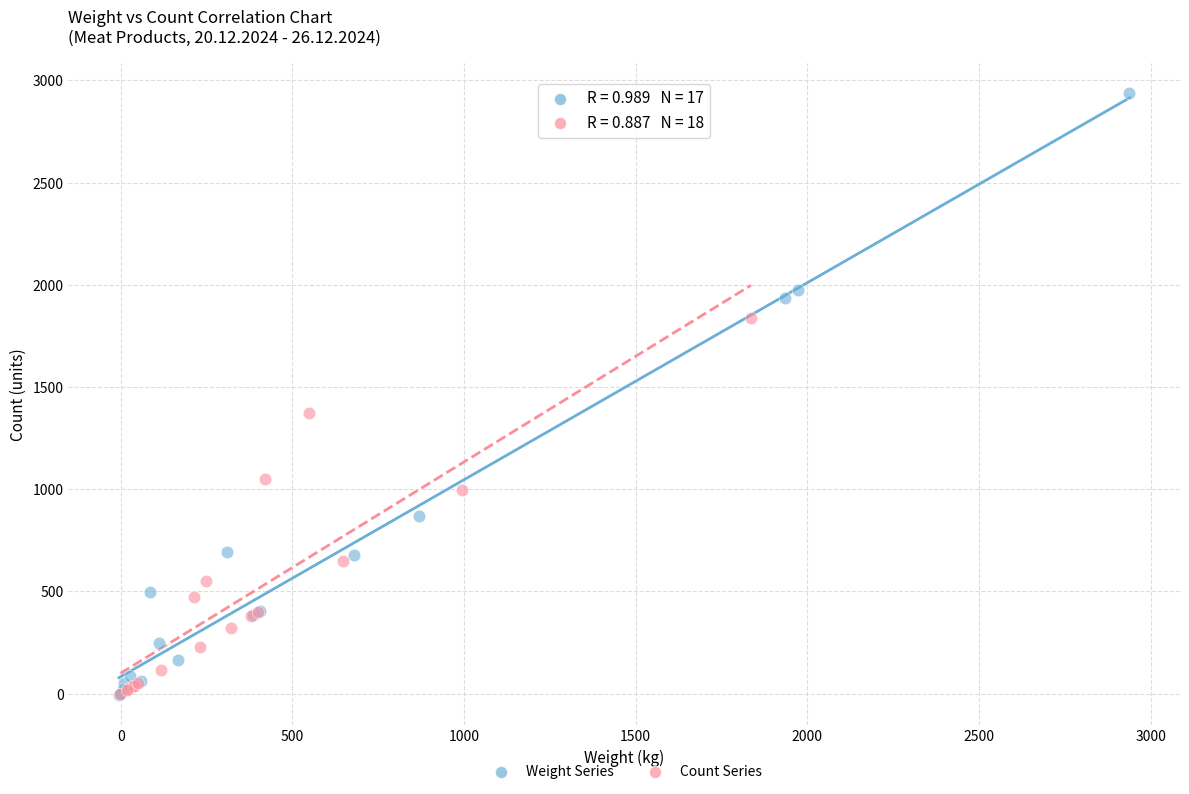

Which series has the widest spread of Y values?

Weight Series